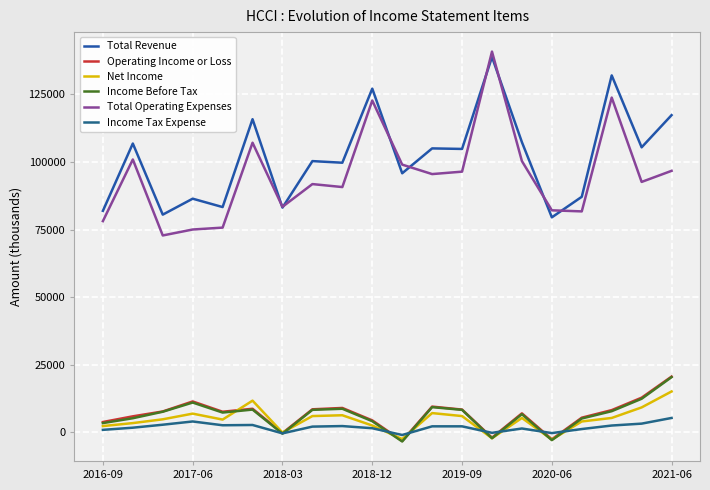

What are all the series names shown in the legend?

Total Revenue, Operating Income or Loss, Net Income, Income Before Tax, Total Operating Expenses, Income Tax Expense